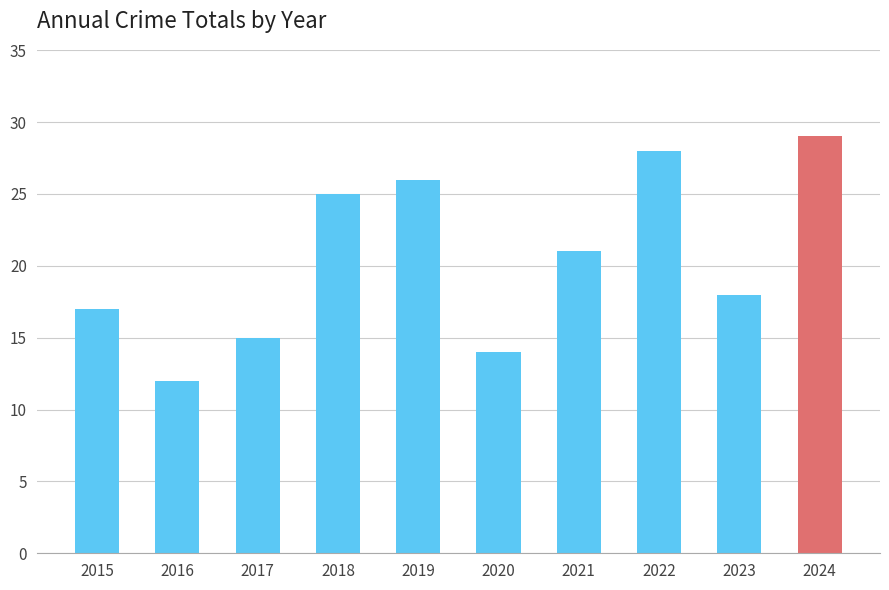

How many series are shown in this chart?

1